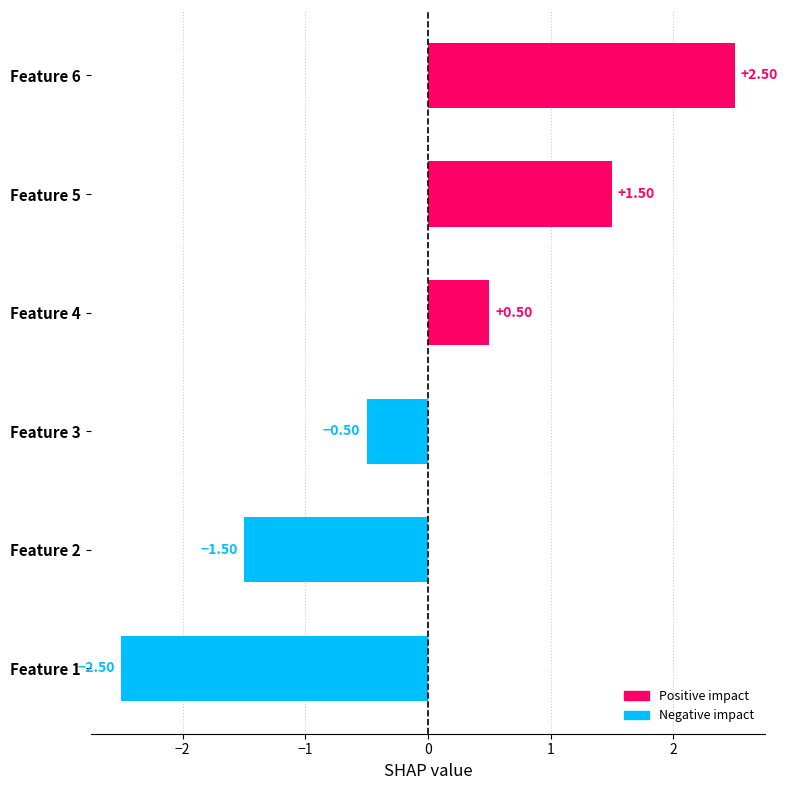

Rank the categories by value from lowest to highest.

Feature 1, Feature 2, Feature 3, Feature 4, Feature 5, Feature 6